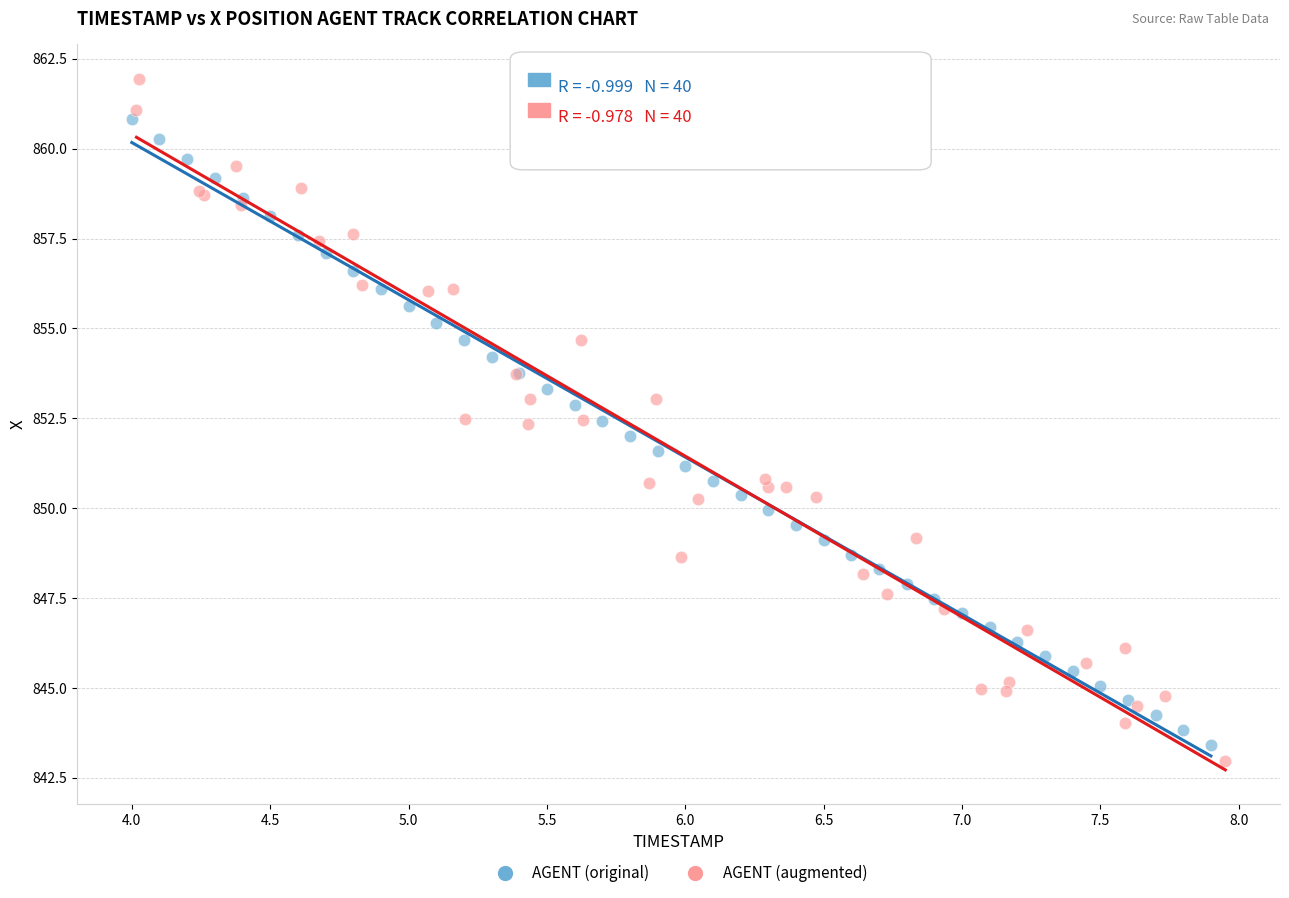

Which series has the largest Y range (max minus min)?

AGENT (augmented)